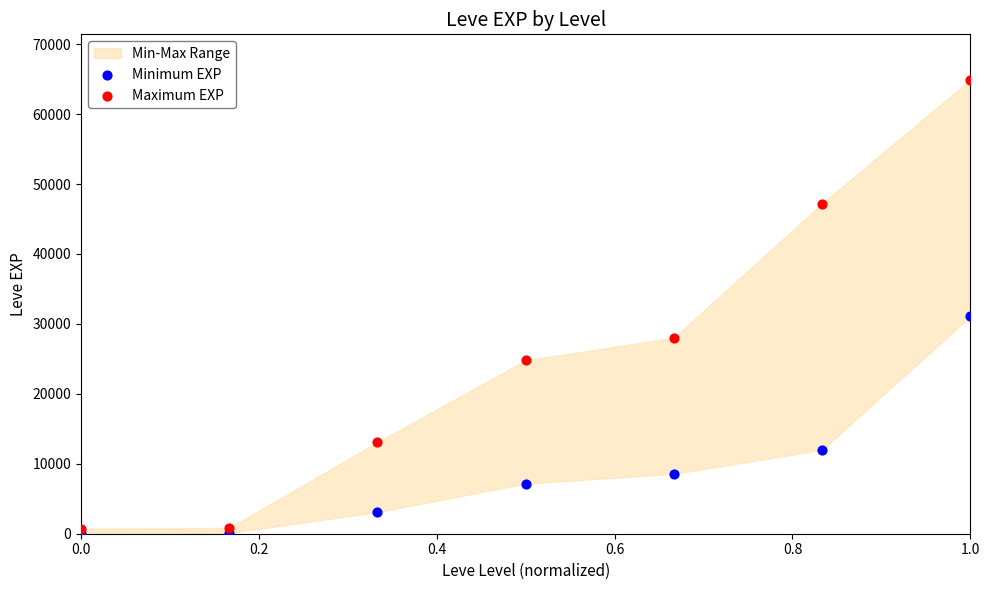

In the Minimum EXP series, what Y value is closest to 15590?

12000